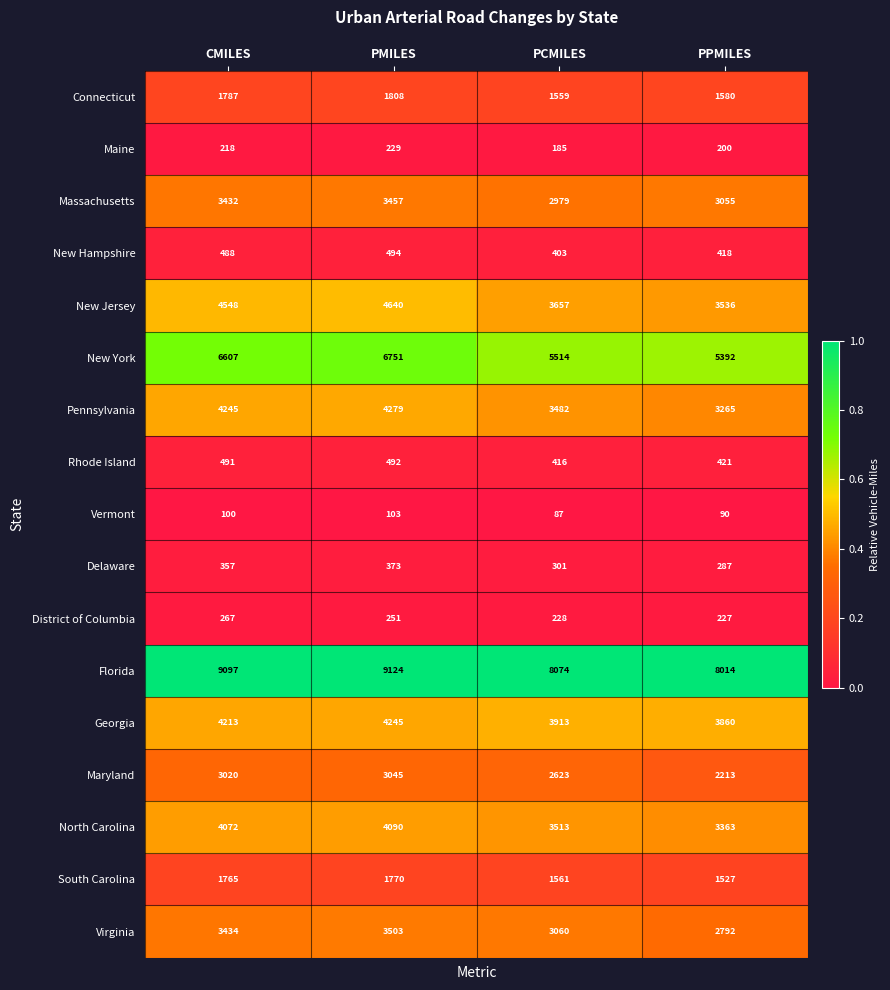

Rank the series at PCMILES from highest to lowest value.

Florida, New York, Georgia, New Jersey, North Carolina, Pennsylvania, Virginia, Massachusetts, Maryland, South Carolina, Connecticut, Rhode Island, New Hampshire, Delaware, District of Columbia, Maine, Vermont